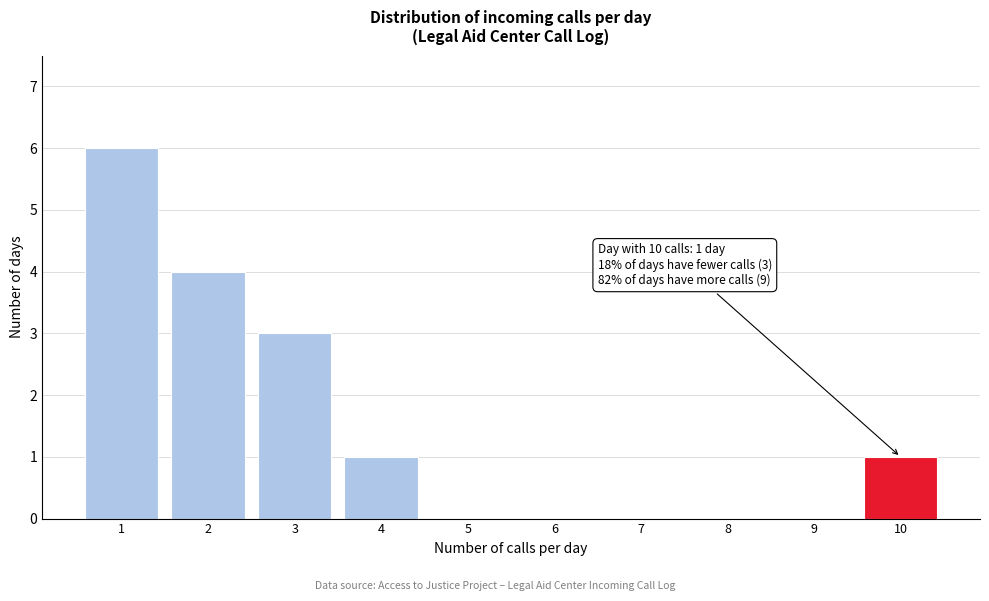

Reading right to left, what are all the values shown in this chart?

10=1	9=0	8=0	7=0	6=0	5=0	4=1	3=3	2=4	1=6